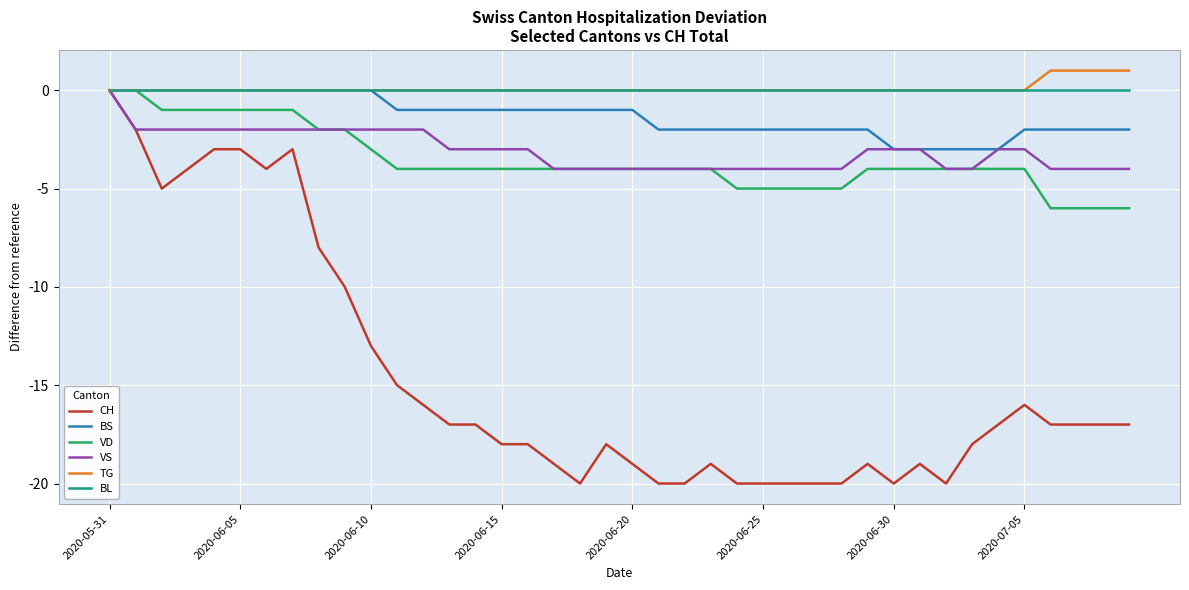

How many VS values are between -4 and -2?

39